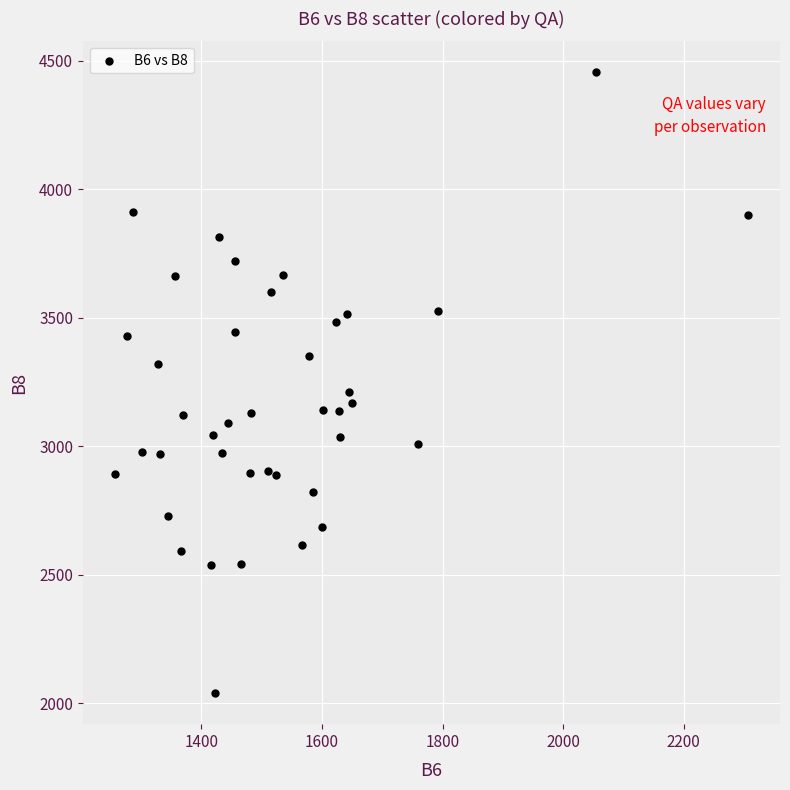

What Y value in the scatter plot is closest to 3246?

3212